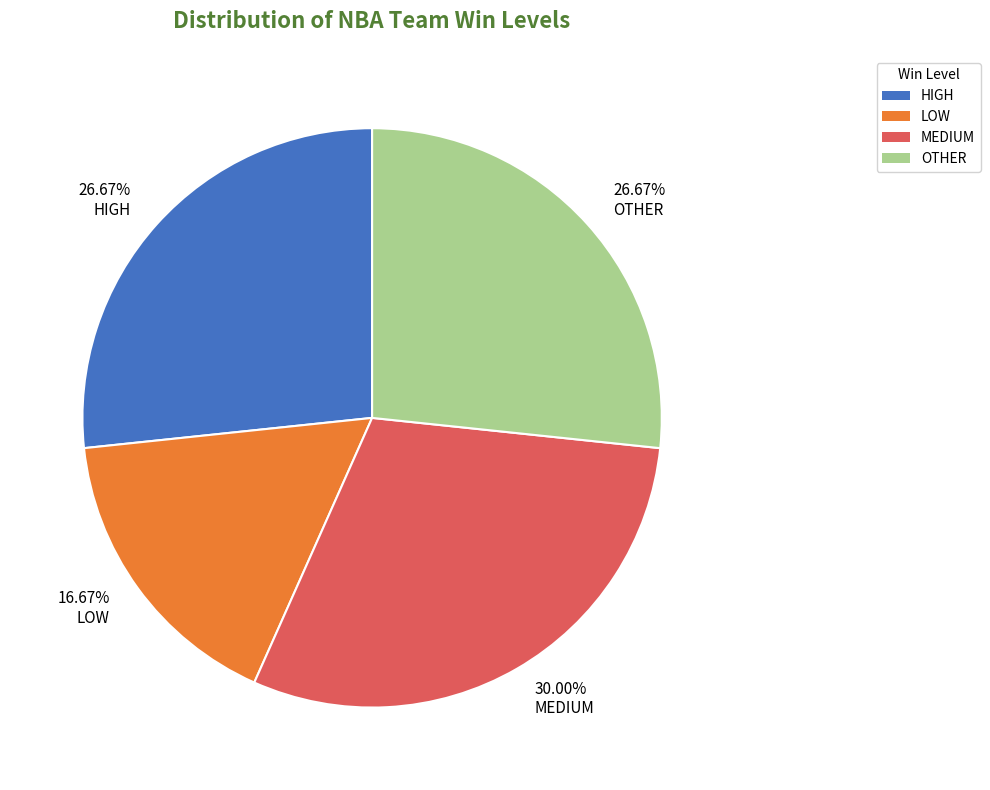

Which has a higher value, 16.67% LOW or 26.67% HIGH?

26.67% HIGH